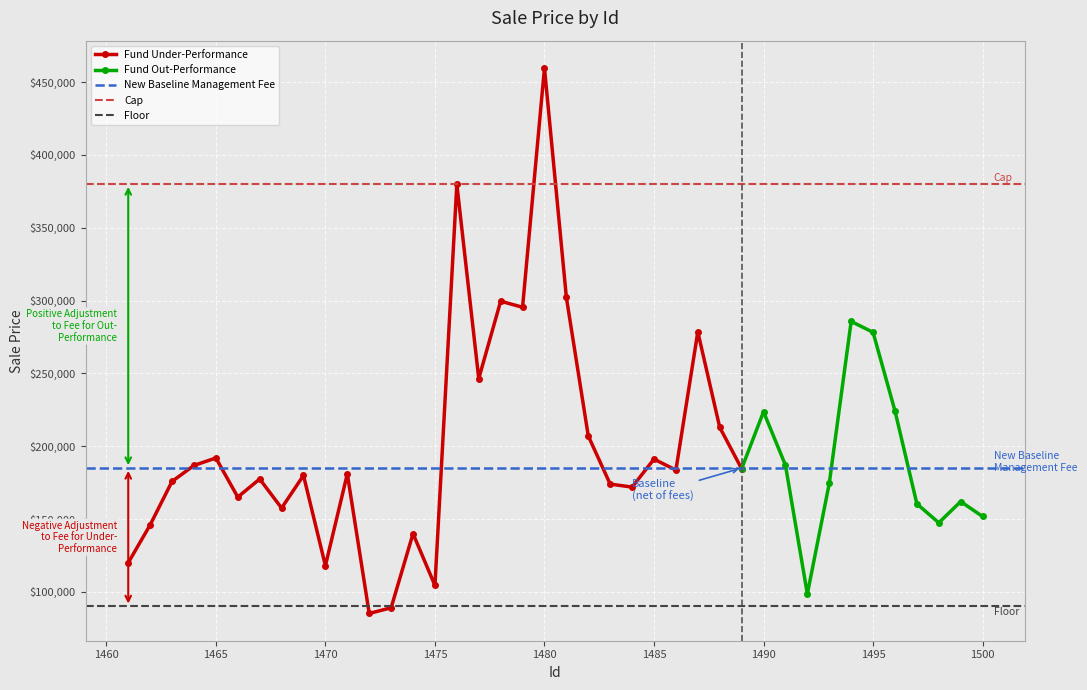

Rank the categories by value from highest to lowest.

1480, 1476, 1481, 1478, 1479, 1494, 1487, 1495, 1477, 1496, 1490, 1488, 1482, 1465, 1485, 1491, 1464, 1489, 1486, 1471, 1469, 1467, 1463, 1493, 1483, 1484, 1466, 1499, 1497, 1468, 1500, 1498, 1462, 1474, 1461, 1470, 1475, 1492, 1473, 1472